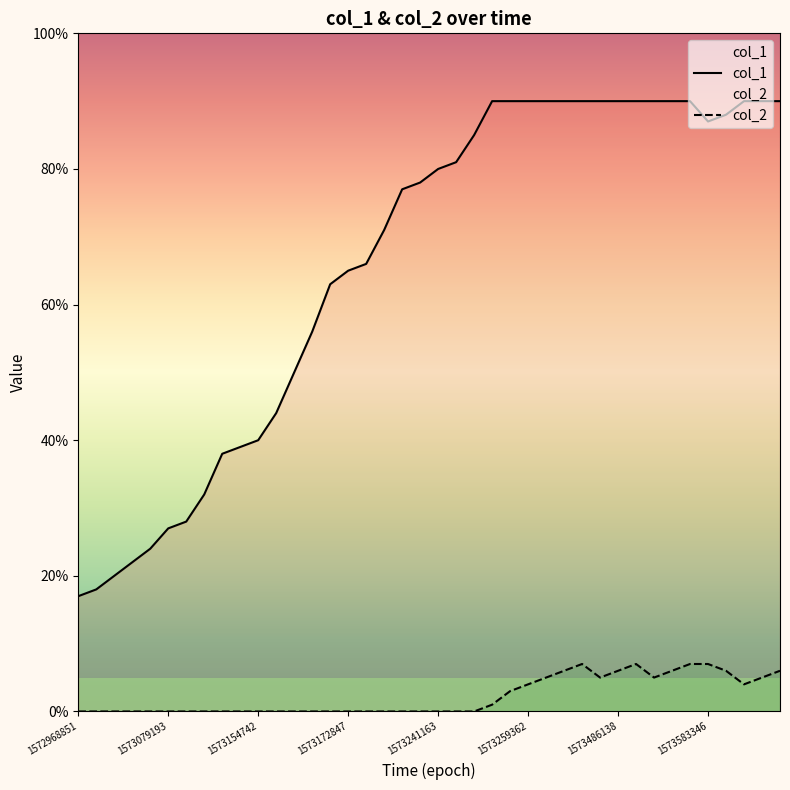

Between 24 and 26, which series saw the biggest shift?

col_2